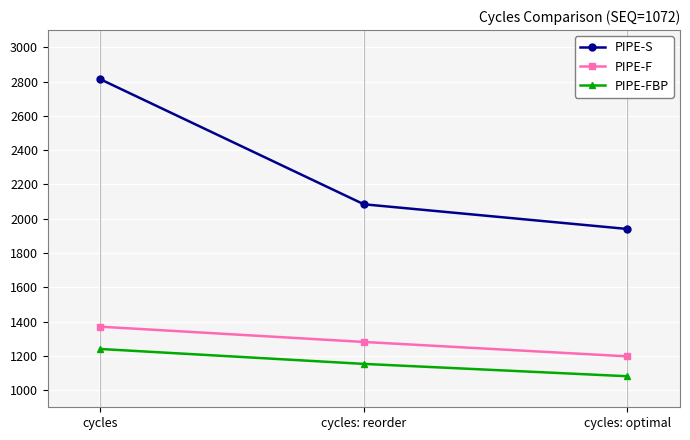

The PIPE-F series shows 1370 at cycles. True or false?

True